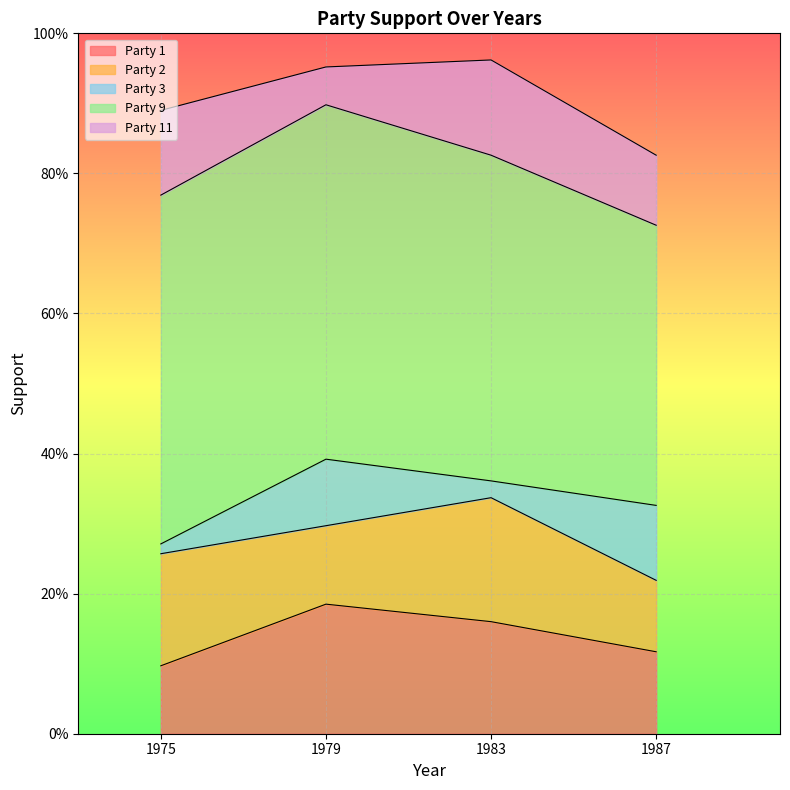

Which category has the highest value in the Party 9 series?

1979